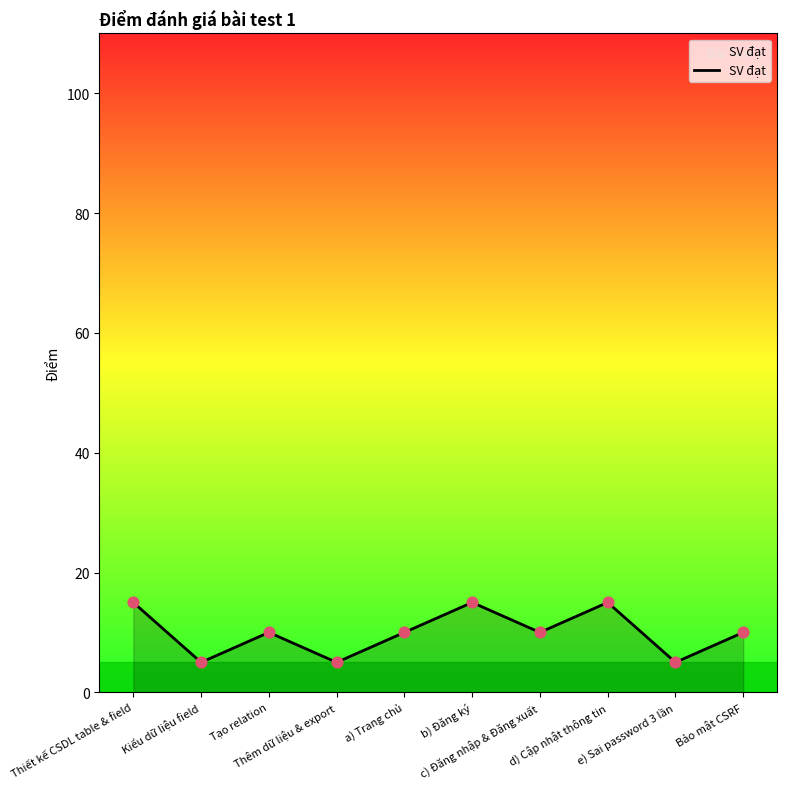

Approximately how many times larger is the value at c) Đăng nhập & Đăng xuất compared to e) Sai password 3 lần?

2.0